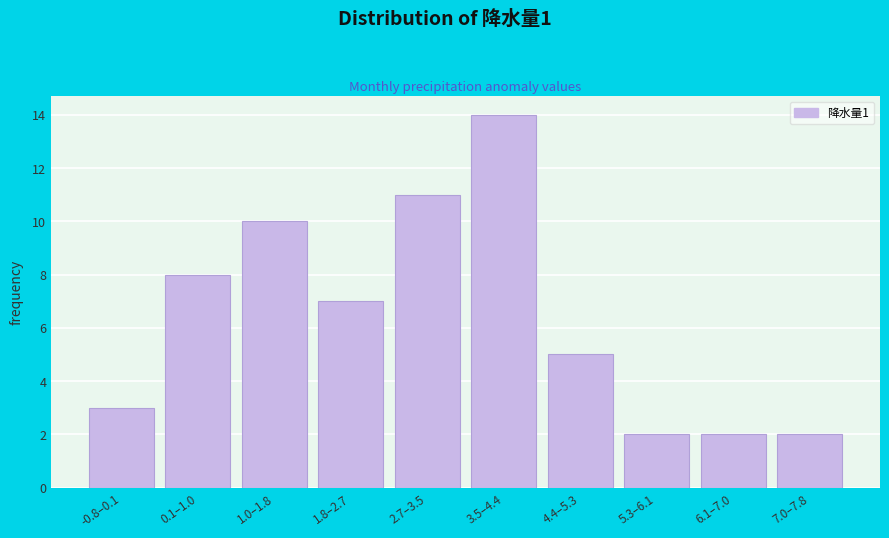

Reading left to right, transcribe all the data shown in this chart.

3	8	10	7	11	14	5	2	2	2